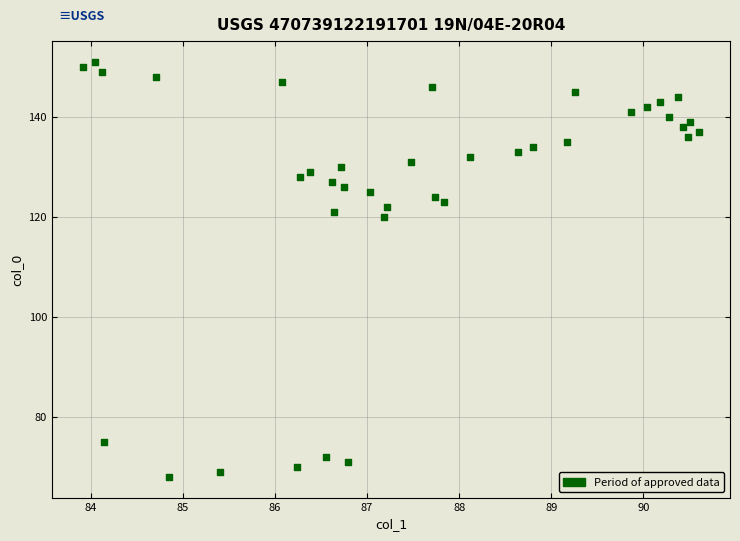

What Y value in the scatter plot is closest to 109?

120